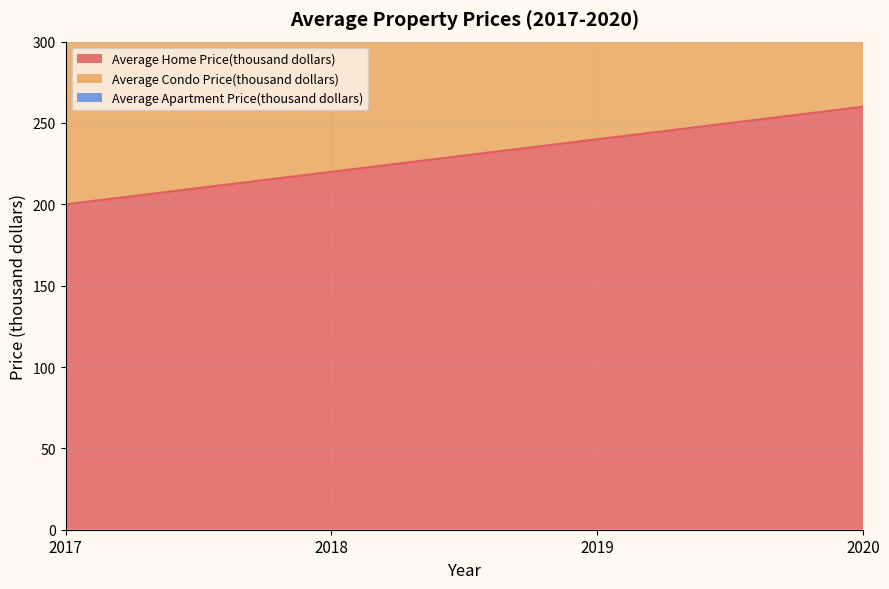

What is the difference between the second highest and second lowest values in the Average Apartment Price(thousand dollars) series?

50